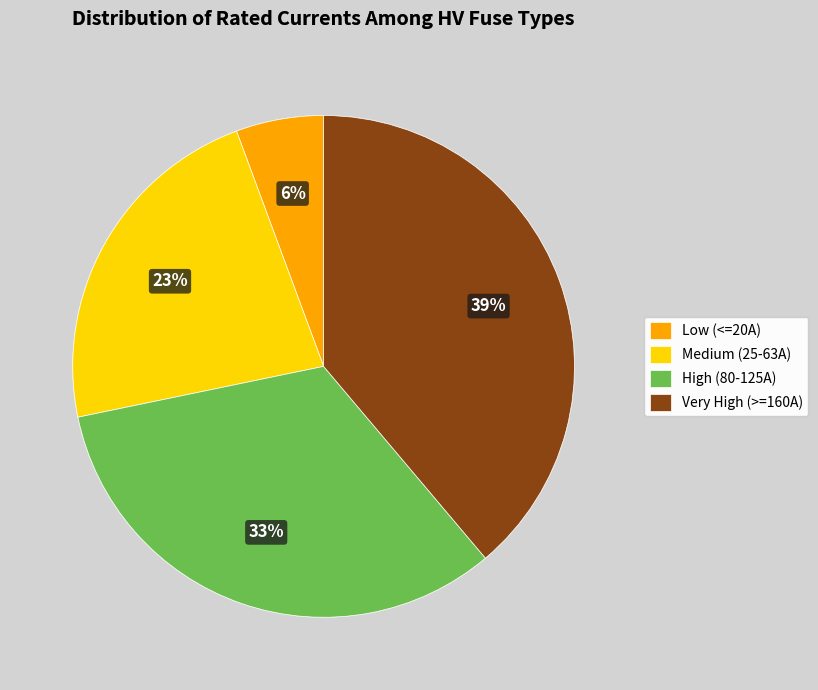

How many slices are in this pie chart?

4